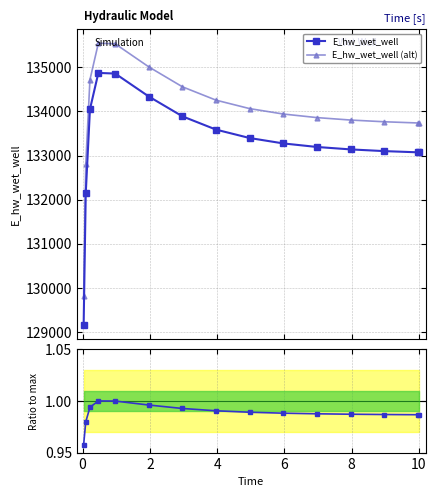

What is the average value of the E_hw_wet_well series?

133277.5